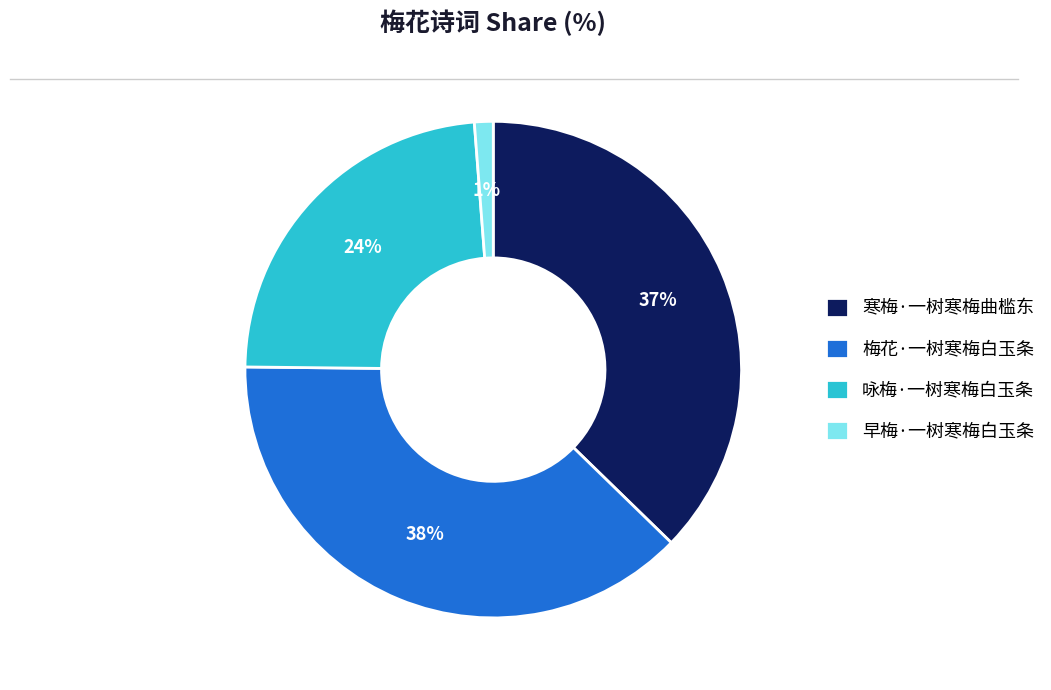

Between 寒梅·一树寒梅曲槛东 and 梅花·一树寒梅白玉条, which is larger?

梅花·一树寒梅白玉条